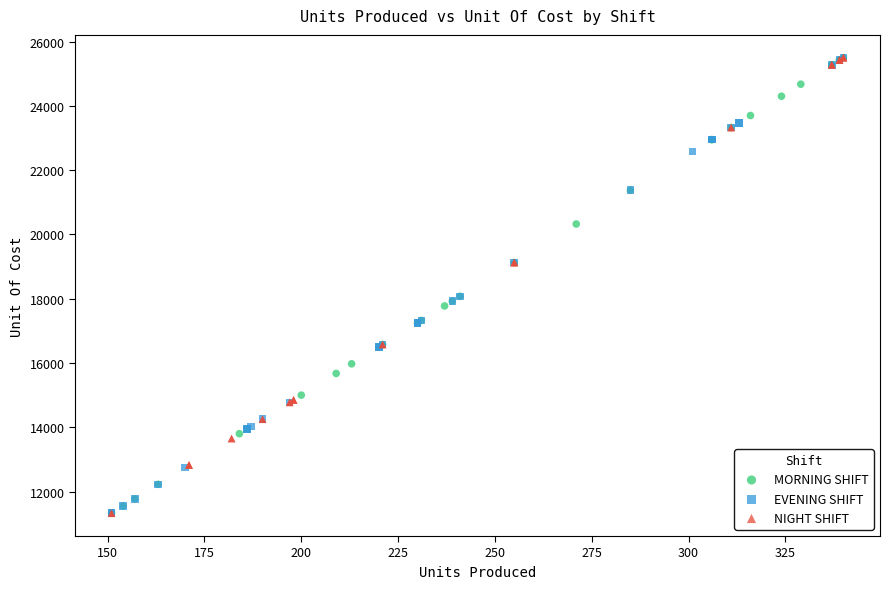

What are all the series names shown in the legend?

MORNING SHIFT, EVENING SHIFT, NIGHT SHIFT